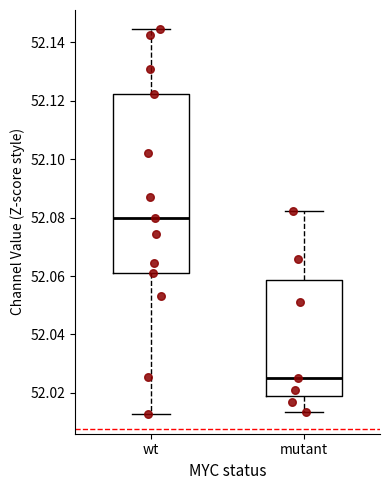

Which box's median line is the highest?

wt